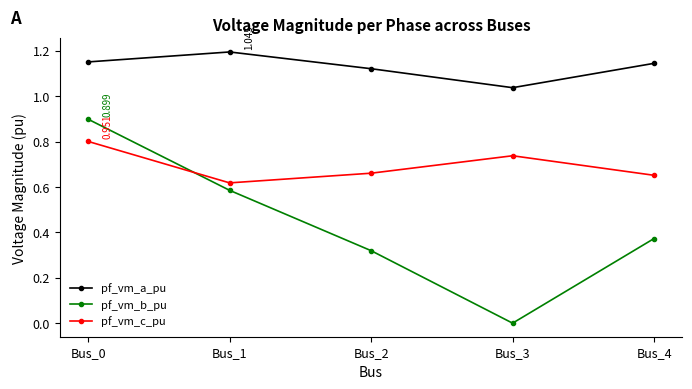

Is the value of pf_vm_b_pu at Bus_2 greater than the value of pf_vm_a_pu at Bus_3?

No